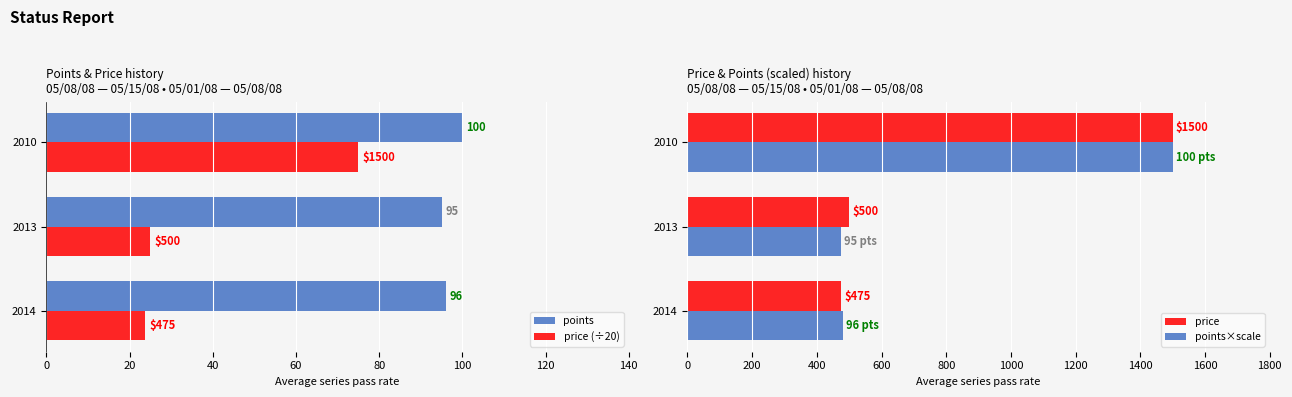

What is the maximum value shown in the chart?

1500.0